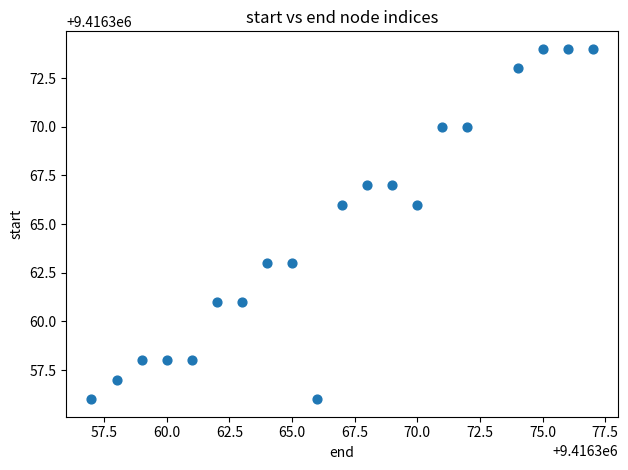

What is the range of X values (max minus min)?

20